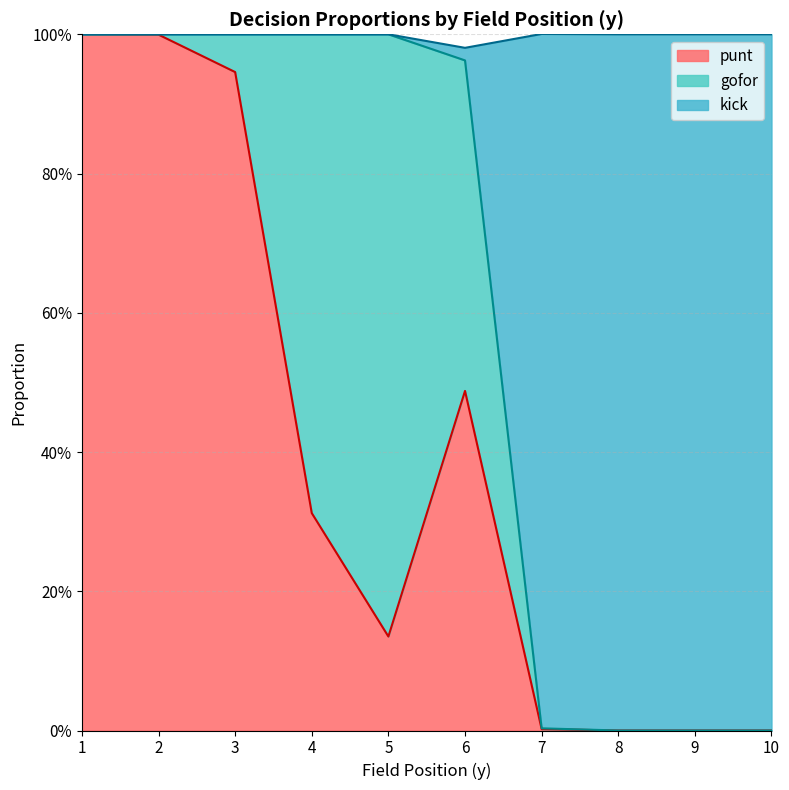

After their last crossing, which series has the higher values: kick or punt?

kick